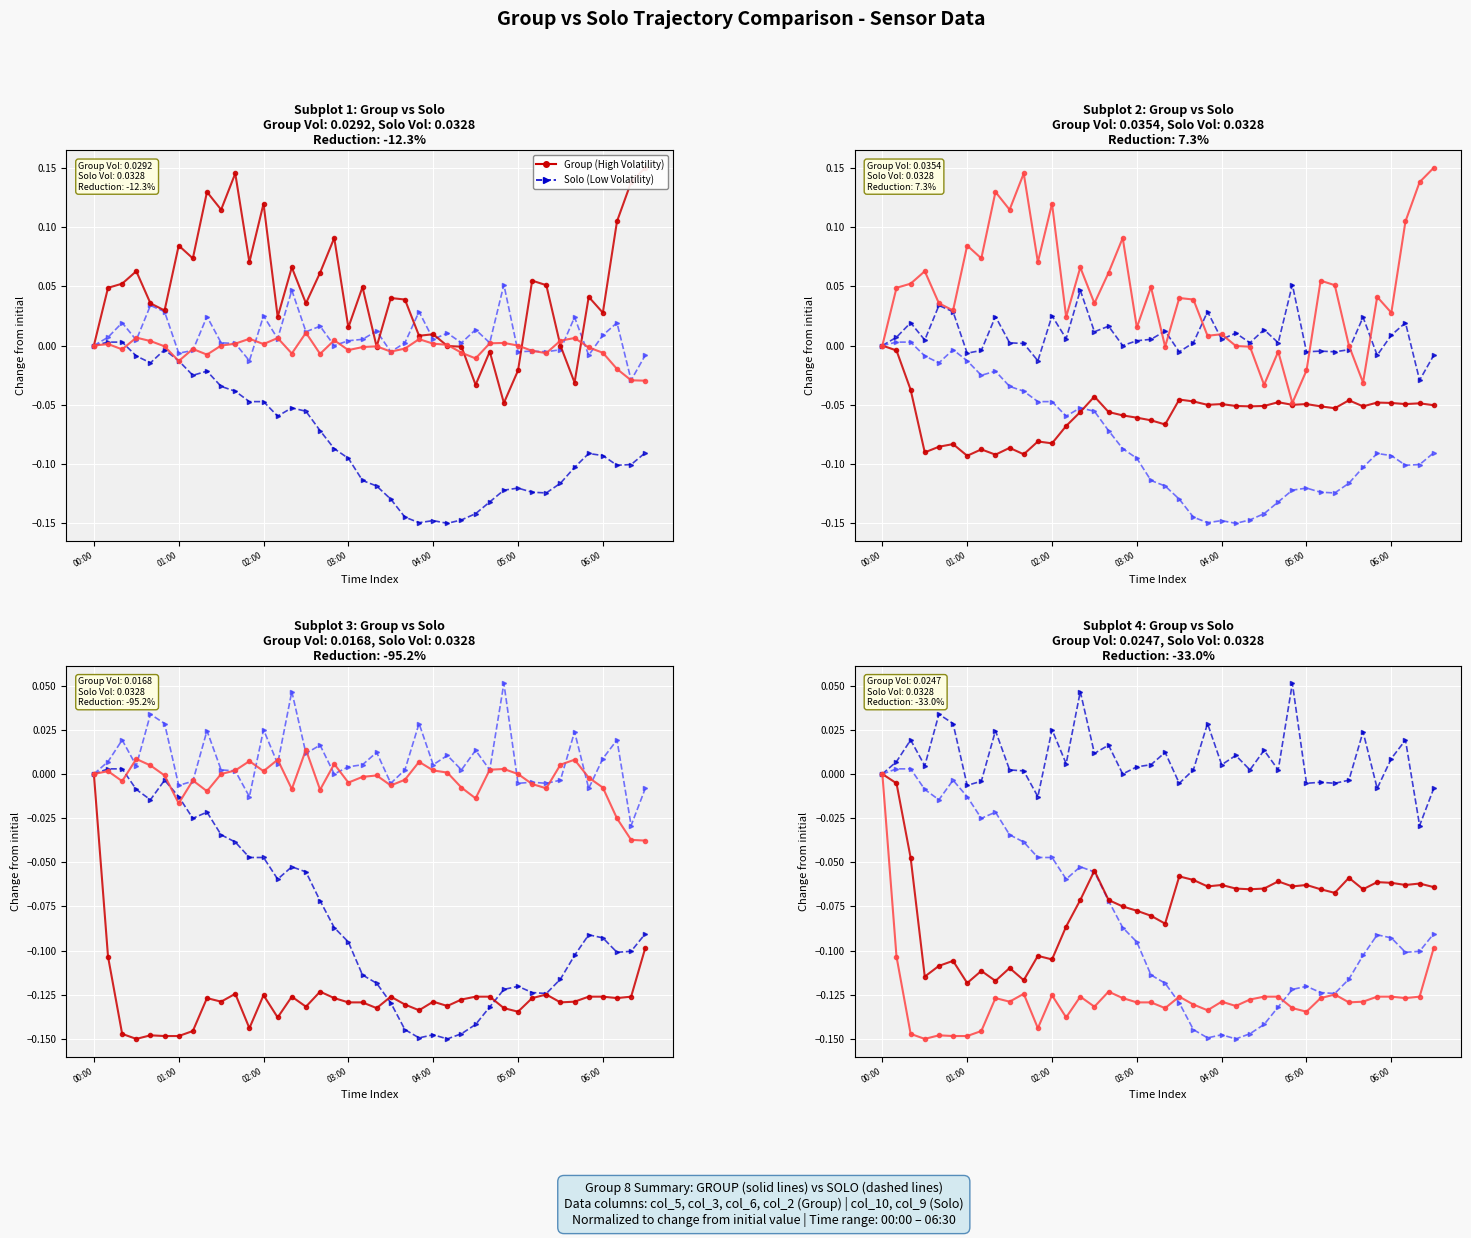

What is the label of the 8th point from the left?

7